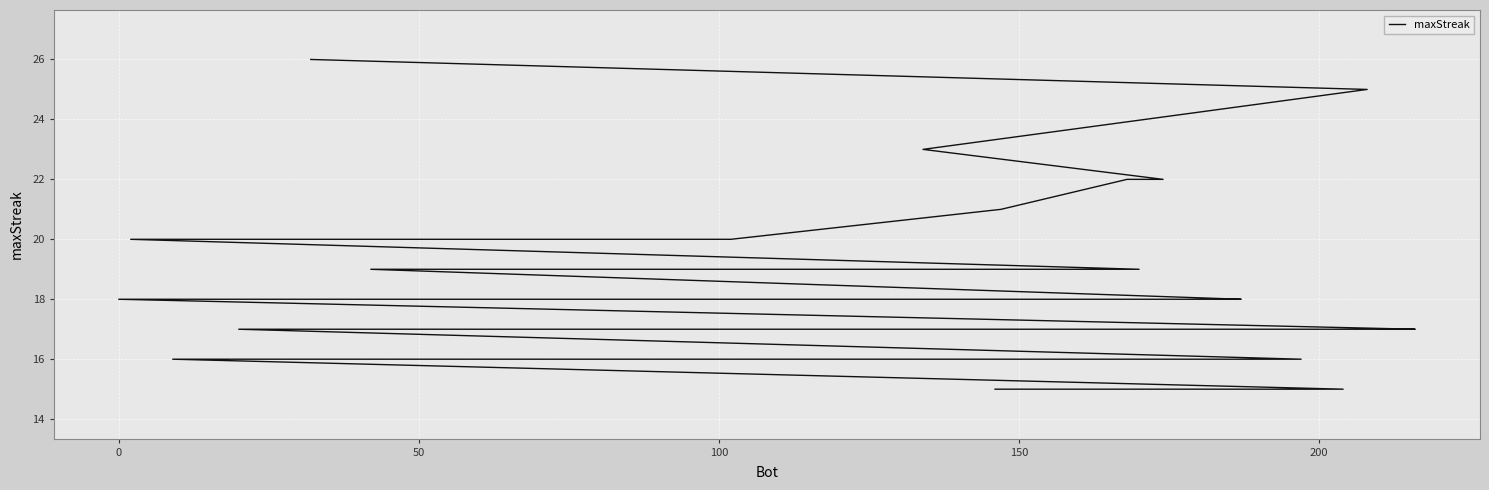

What is the smallest value displayed?

15